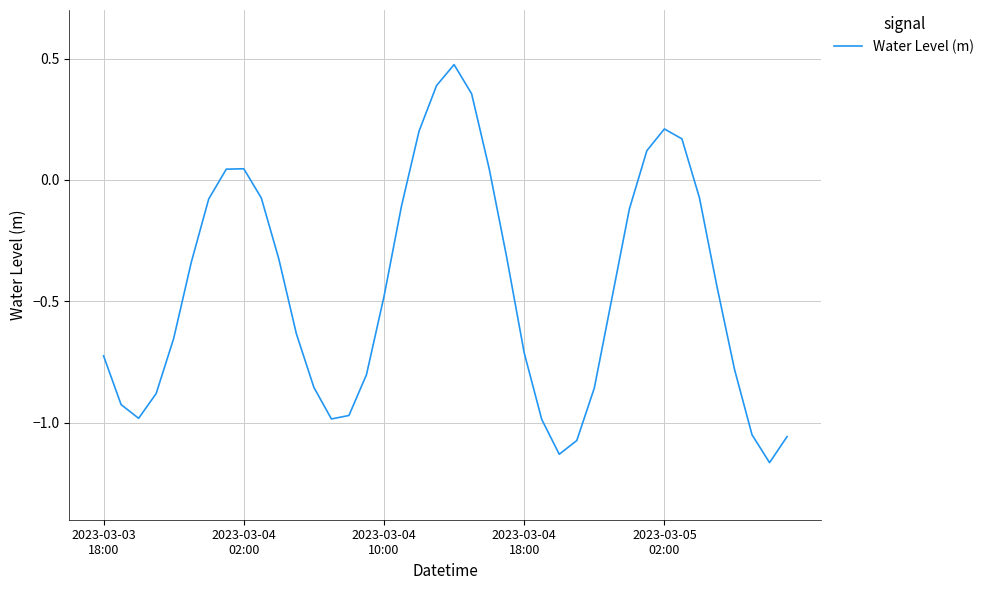

What is the difference between the maximum and minimum values?

1.6